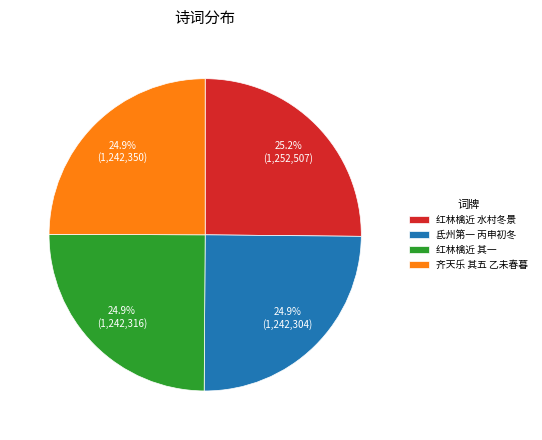

Is there a majority slice in this chart?

No